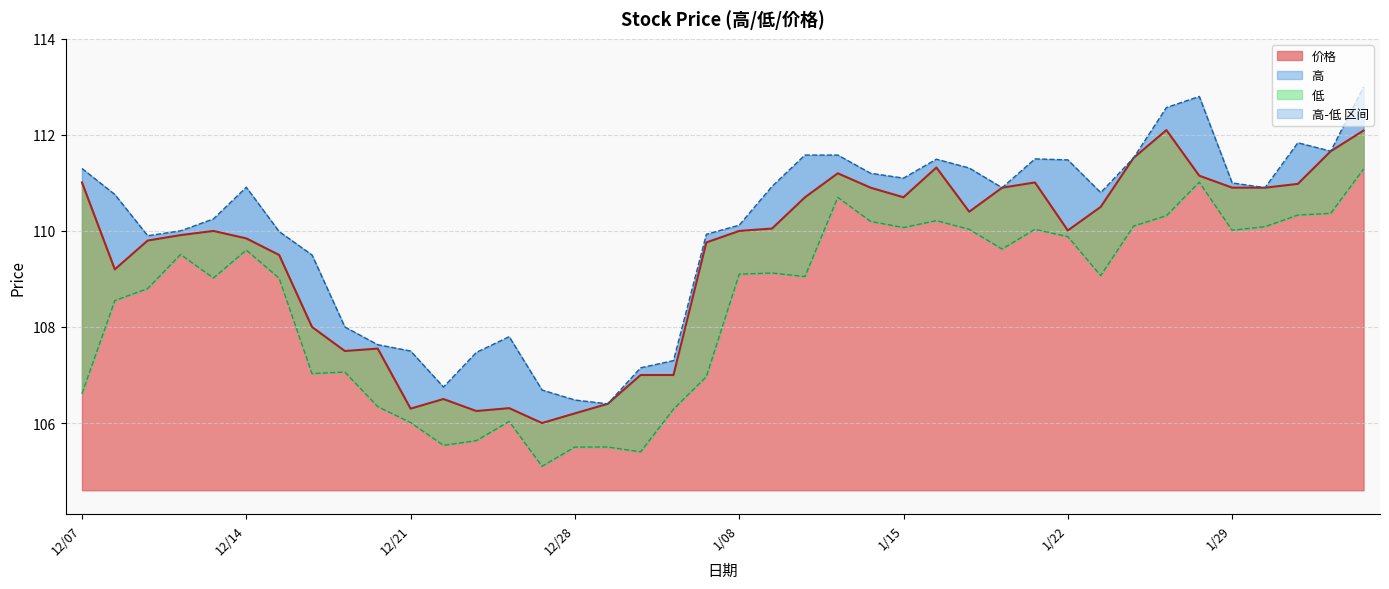

How many values in the 高 series exceed 110?

25